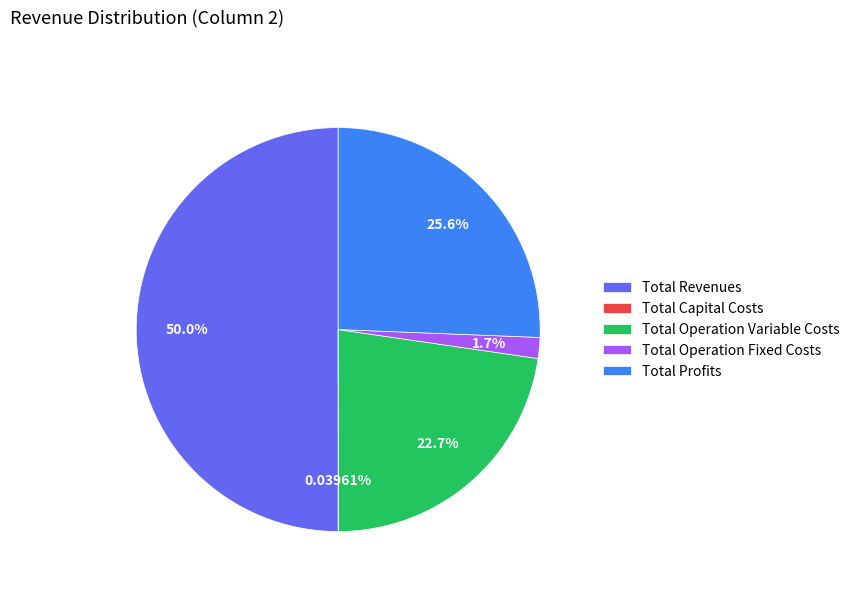

Which has a higher value, Total Profits or Total Revenues?

Total Revenues